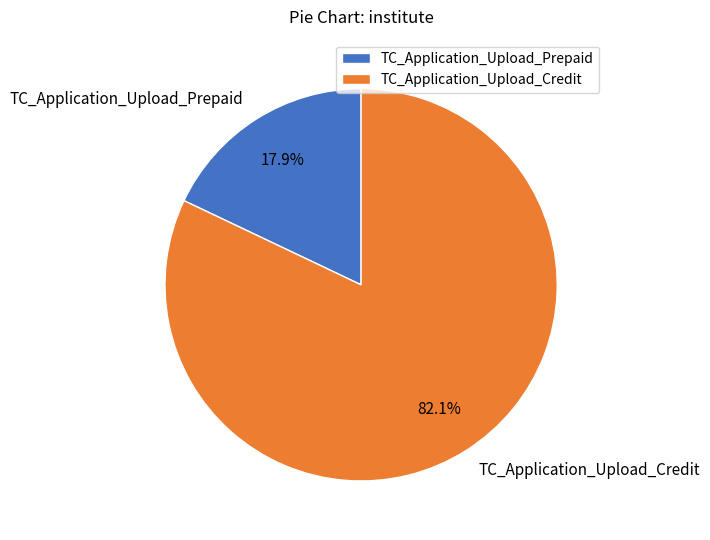

Which category has the smallest portion of the pie?

TC_Application_Upload_Prepaid